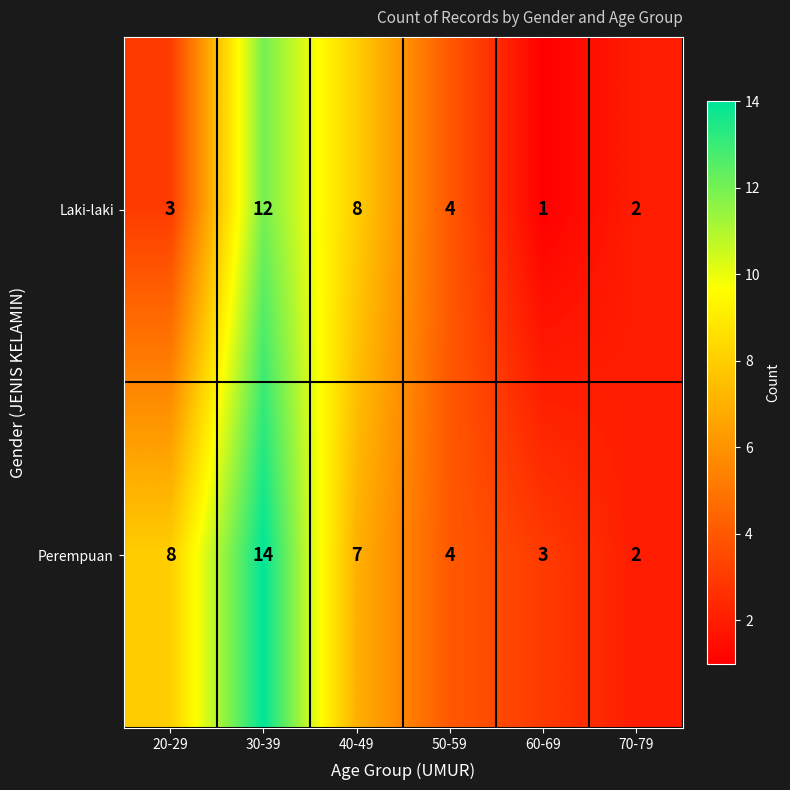

What is the maximum value shown in the chart?

14